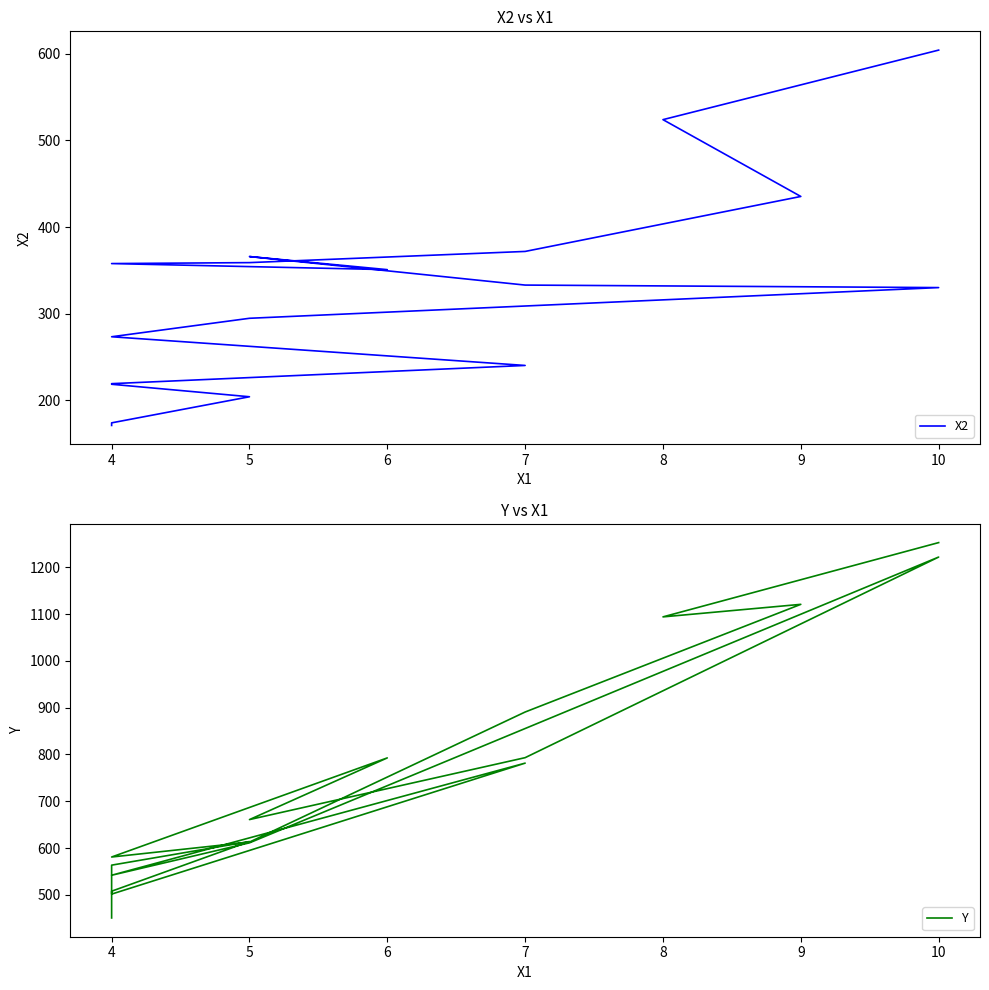

At which category does Y reach its first local valley?

4